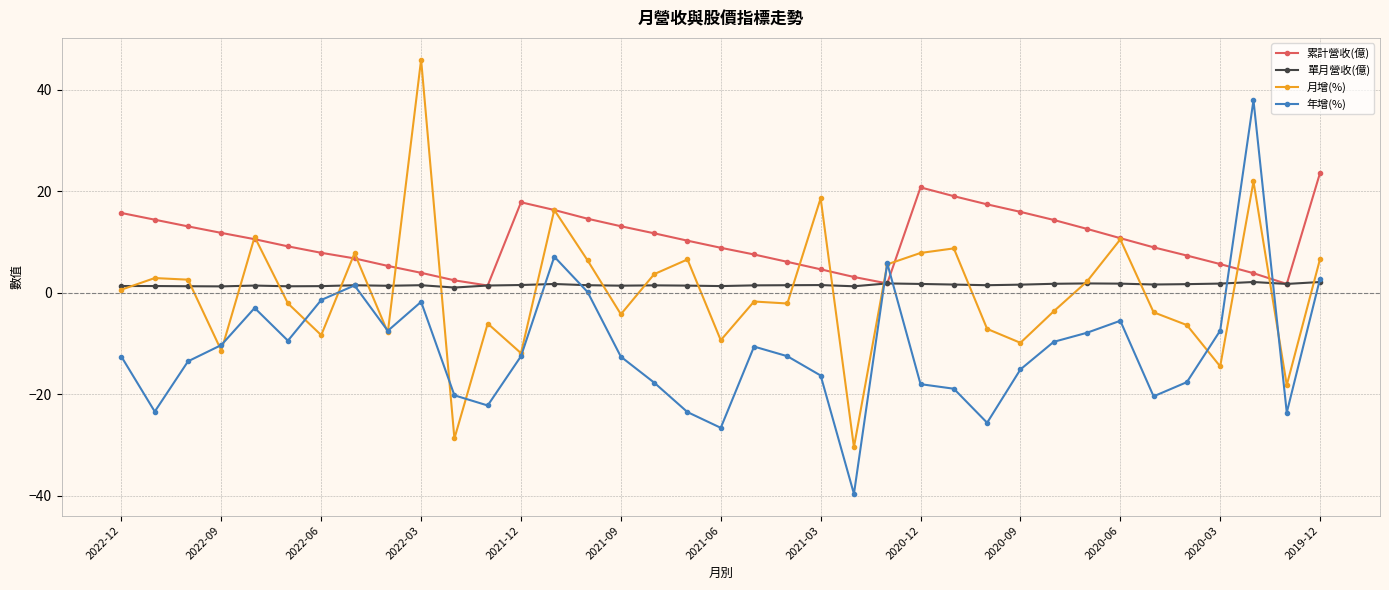

True or false: 年增(%) has more than 2 interior local peaks.

True